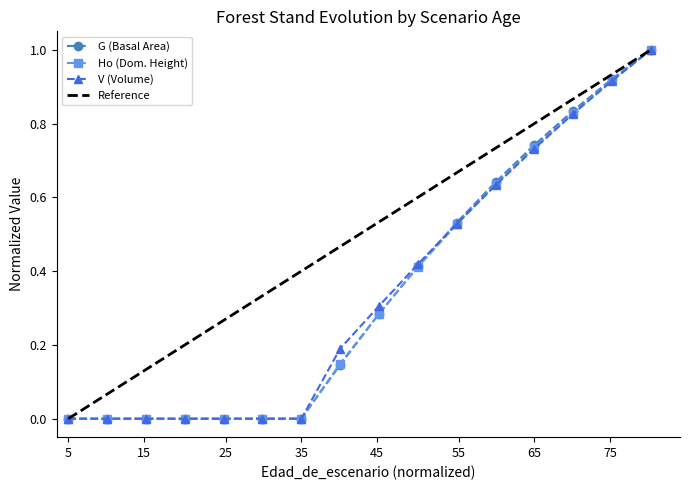

What is the difference between the maximum and second lowest values in the G series?

1.0